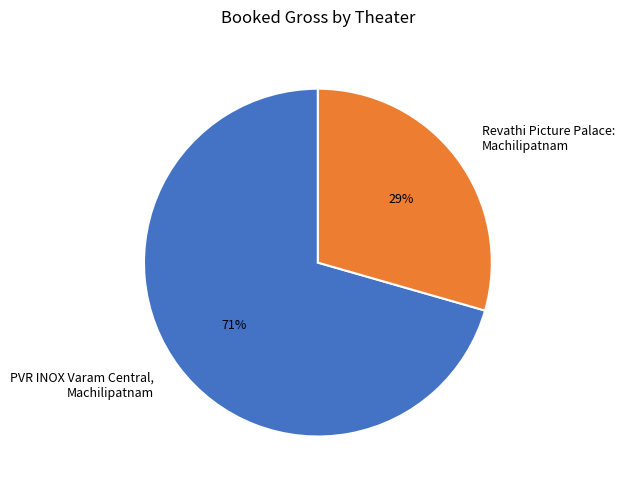

Is it true that Revathi Picture Palace: Machilipatnam is 15% of the pie?

False